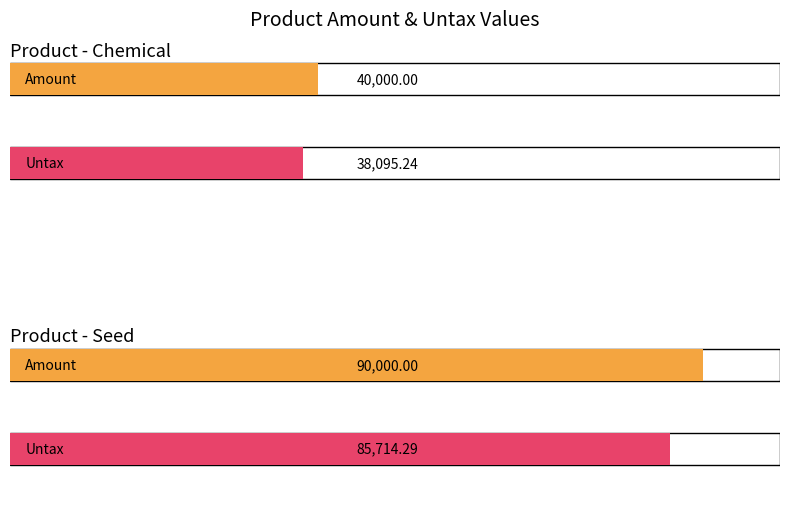

Rank the categories by Untax value from highest to lowest.

Seed, Chemical